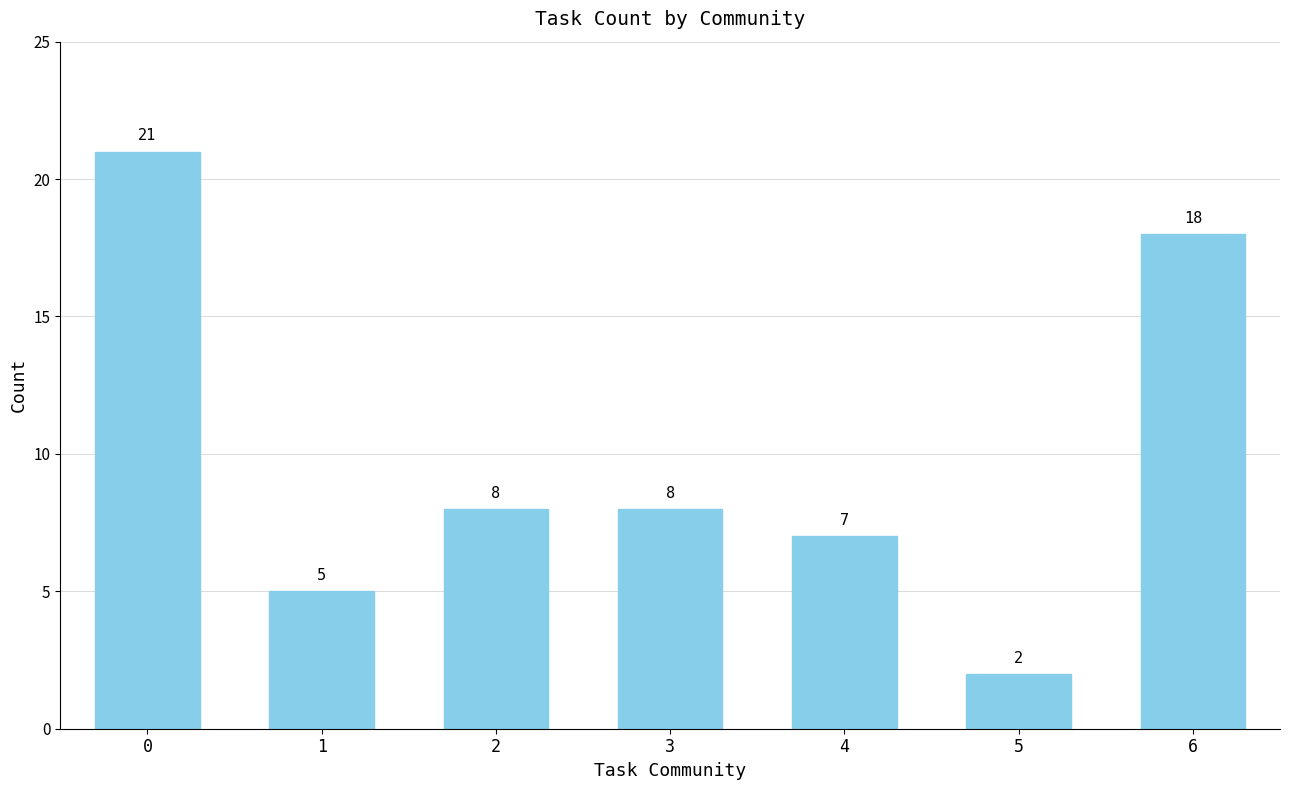

How many categories are shown in the chart?

7